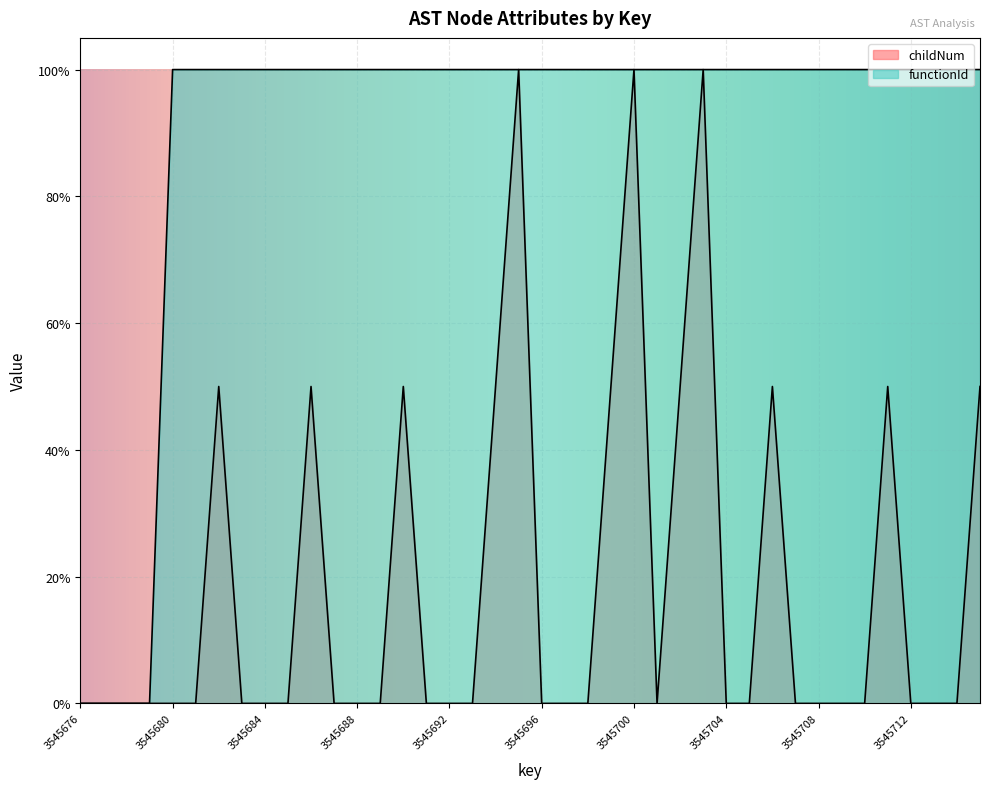

At 3545715, list the series in order from smallest to largest.

childNum, functionId